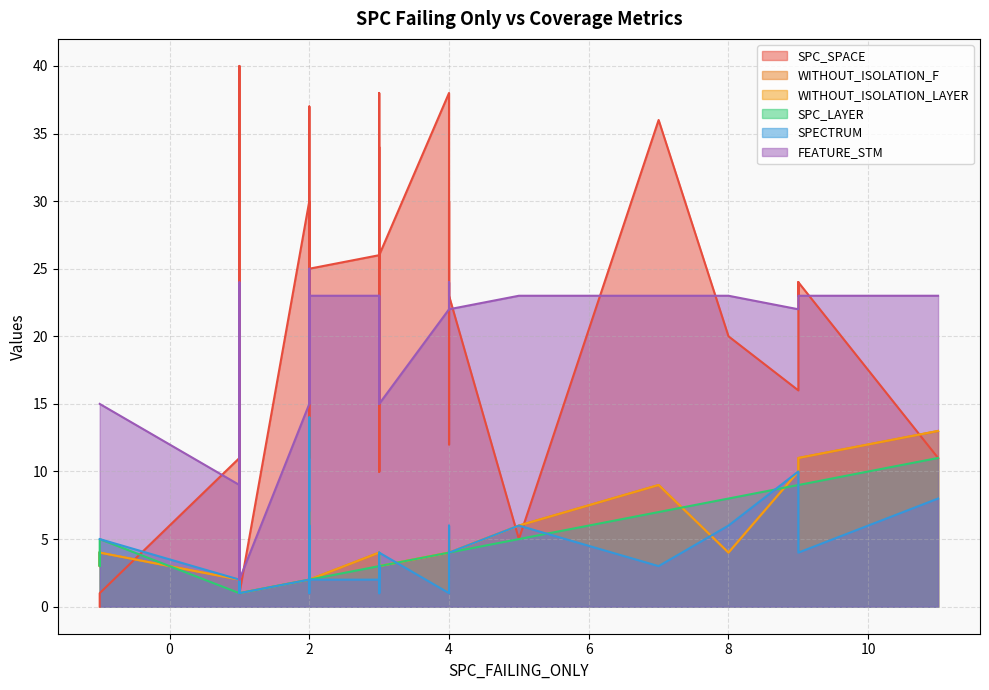

True or false: SPC_LAYER and SPC_SPACE intersect in this chart.

True